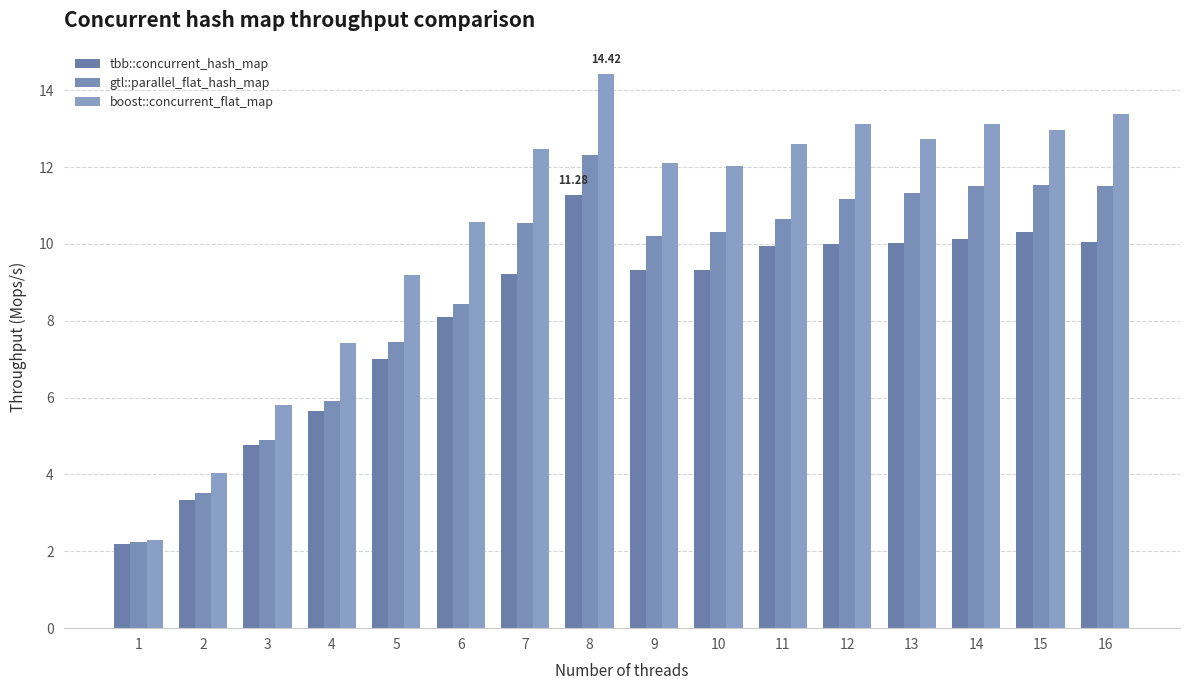

Count the number of categories in the chart.

16